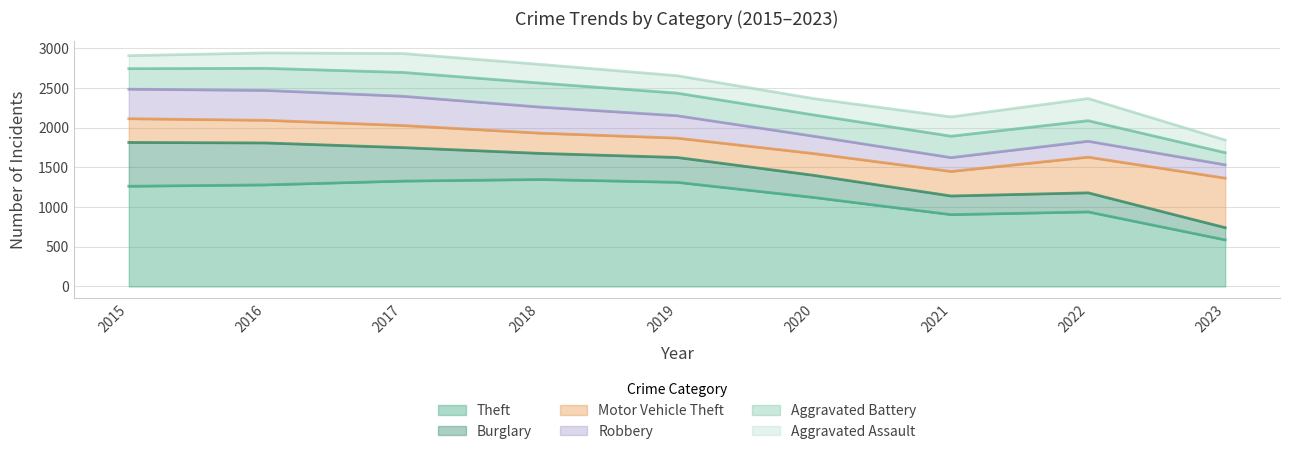

What is the greatest value displayed?

1359